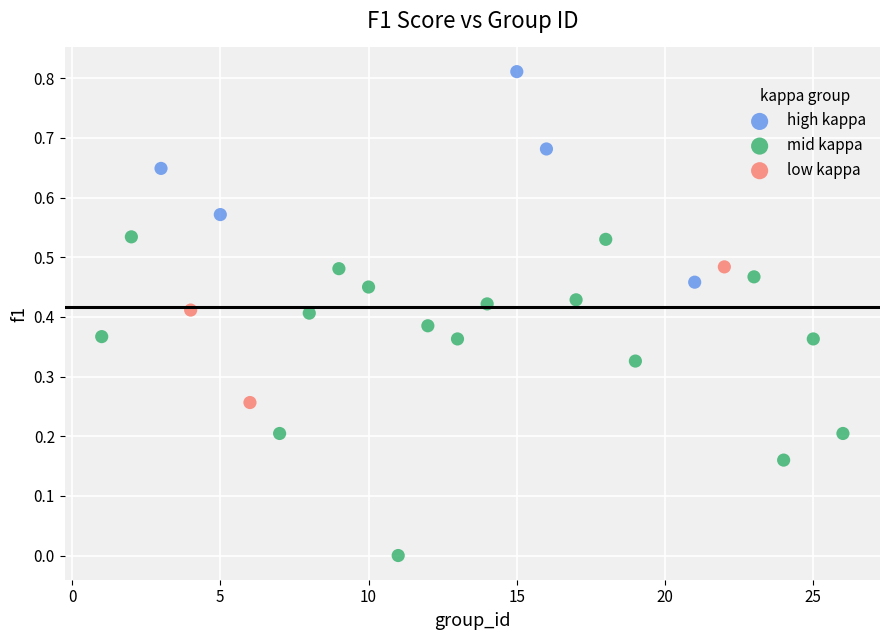

Which series has the largest Y range (max minus min)?

mid kappa